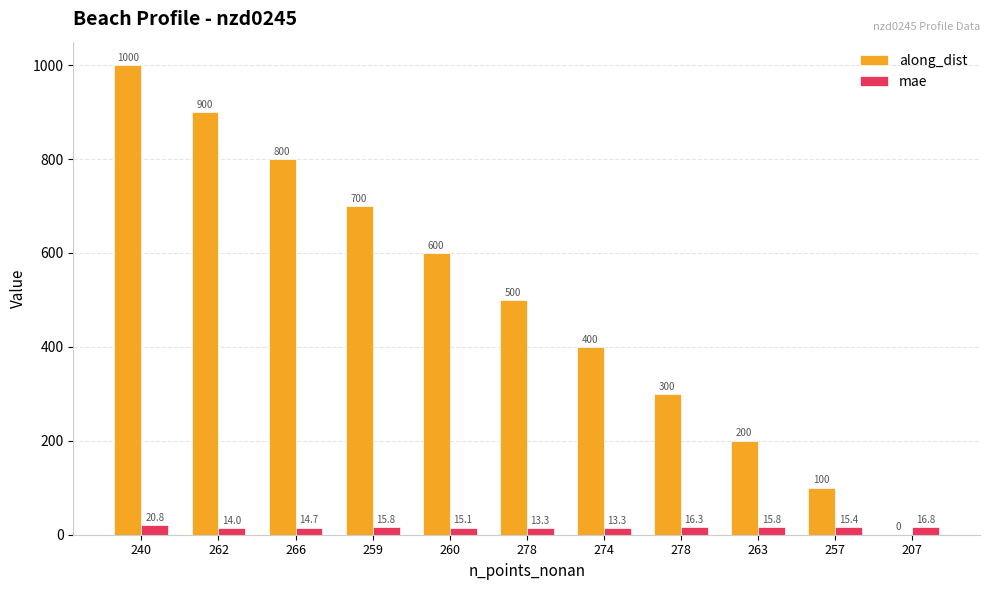

What is the maximum value for along_dist?

1000.0